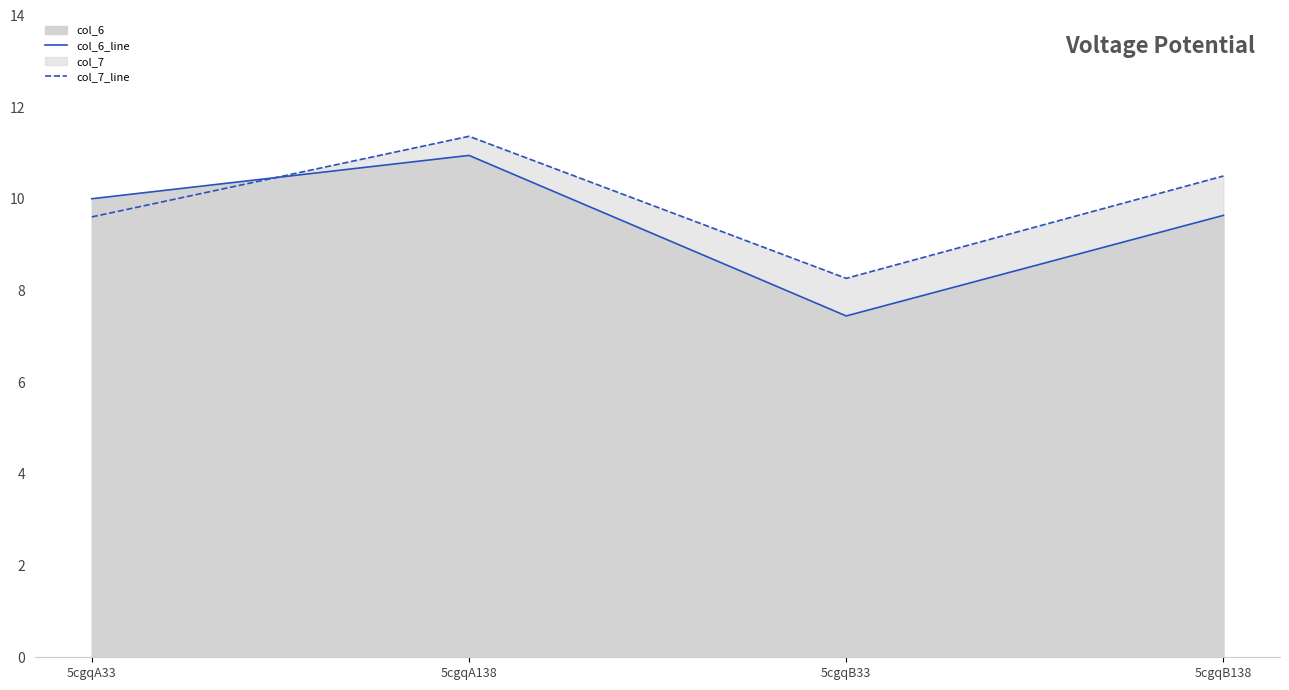

How many interior local peaks does the col_7_line series have?

1